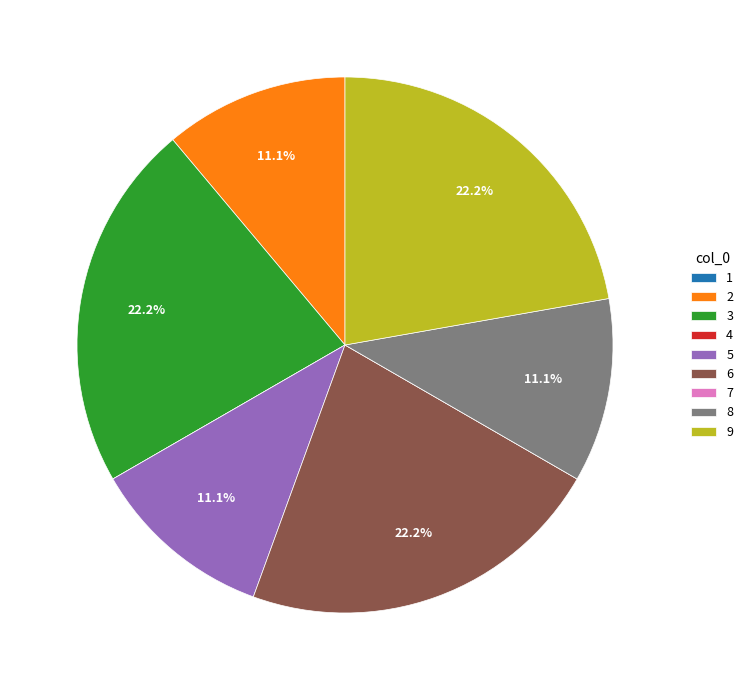

Does 8 account for over 50% of the chart?

No